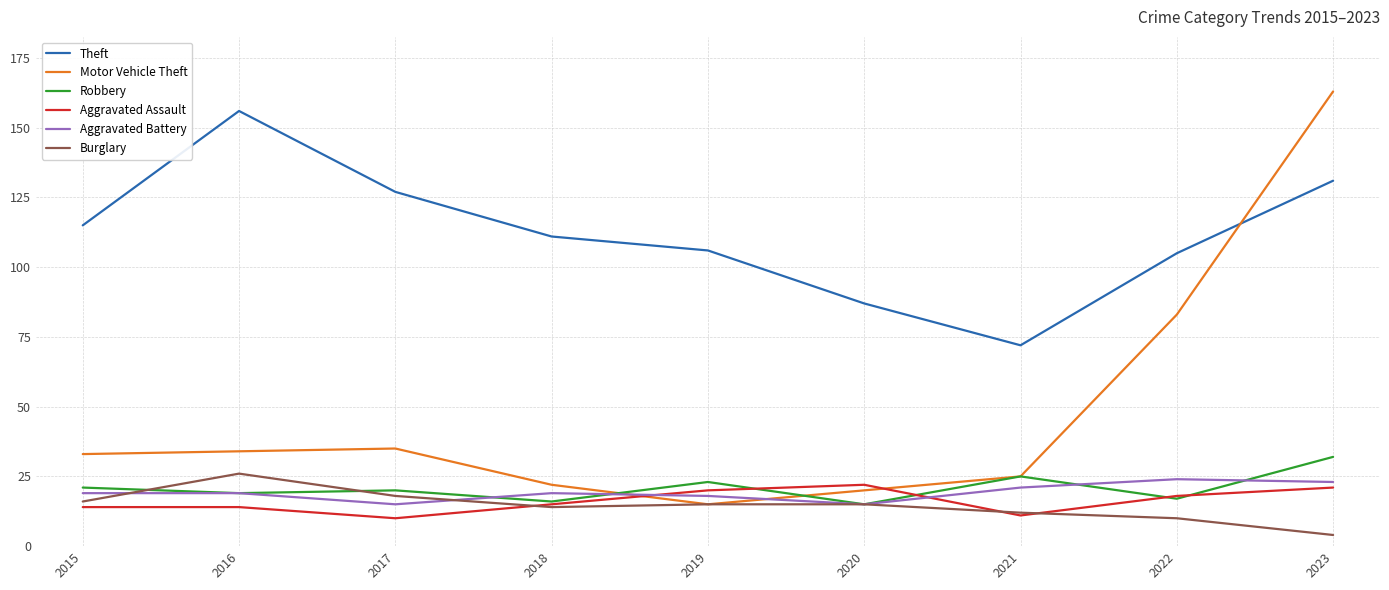

Does the chart display data point markers on the line(s)?

No